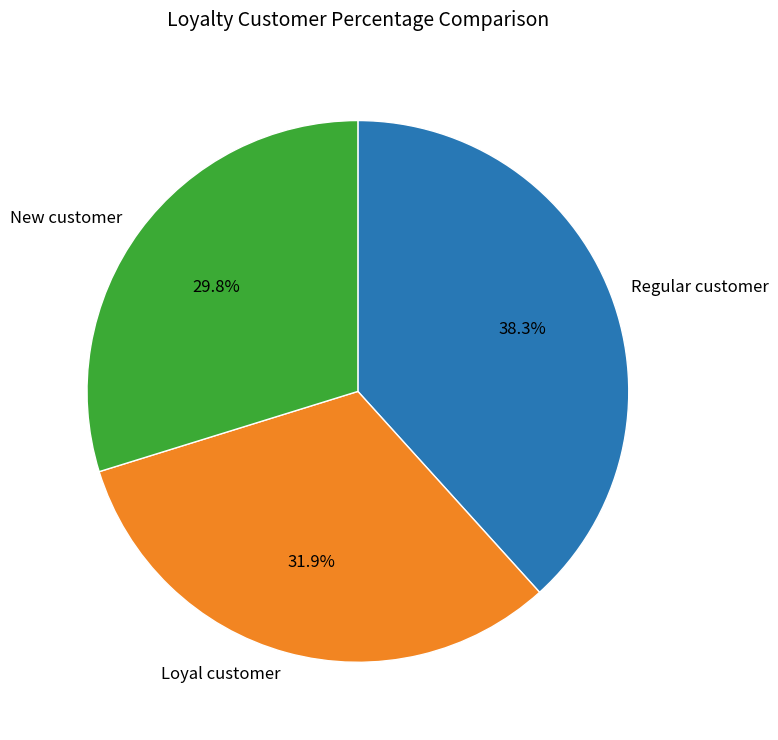

What percentage do New customer and Loyal customer together represent?

61.7%